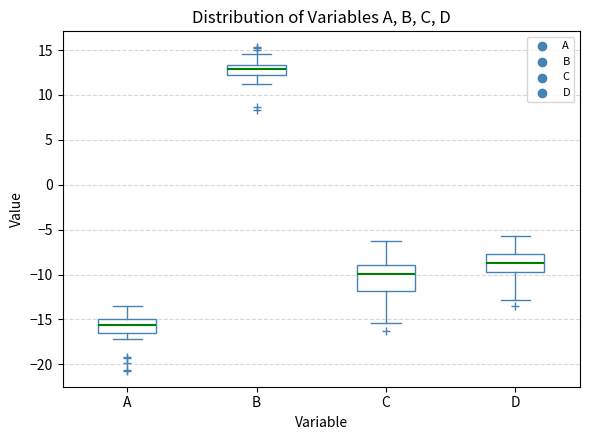

Which box's median line is the highest?

B